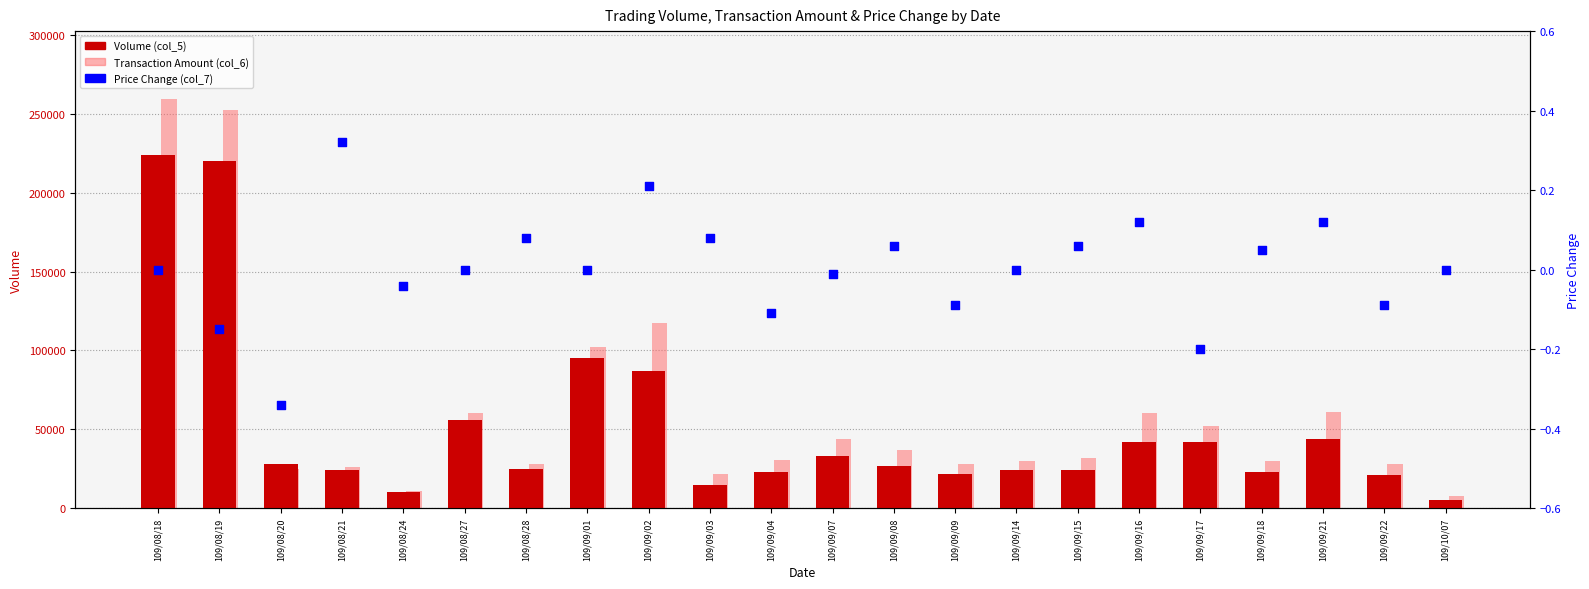

Which series has the widest spread of Y values?

Transaction Amount (col_6)